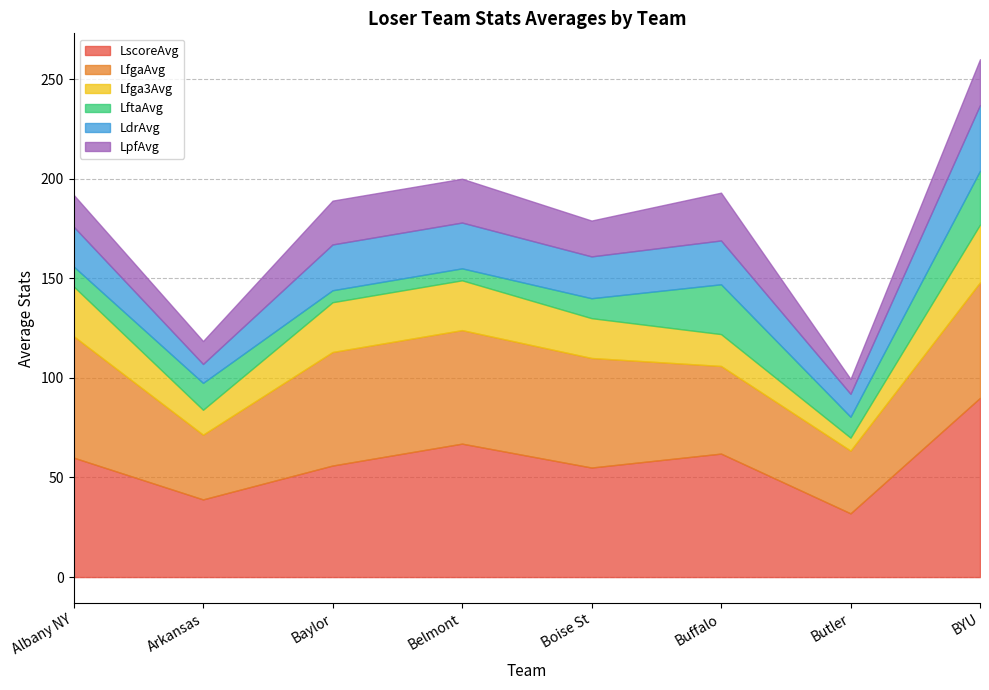

Which category has the highest value across all series?

BYU